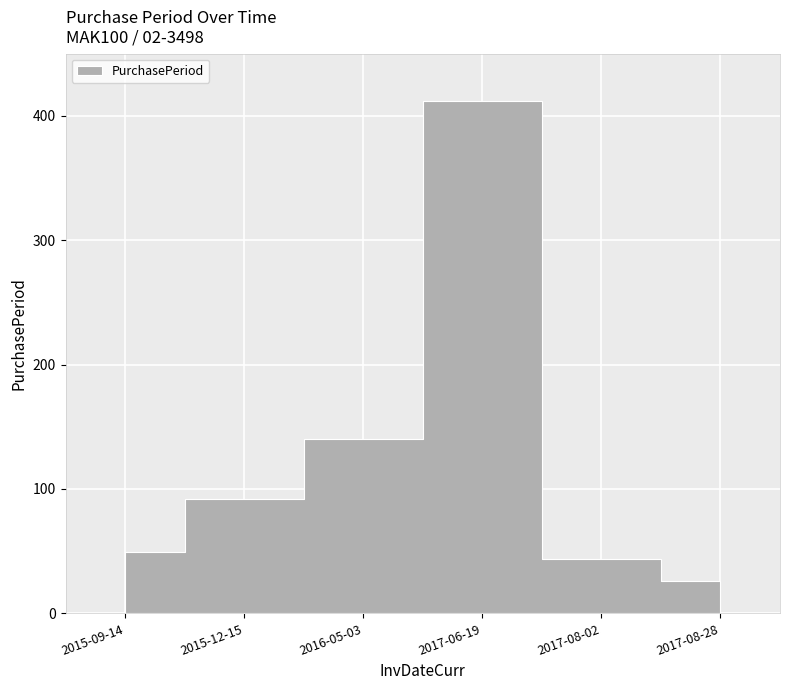

What position from the left is 2015-09-14?

1